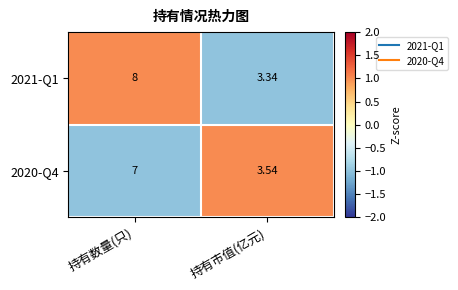

List the labels in order of 2020-Q4 value, smallest first.

持有市值(亿元), 持有数量(只)